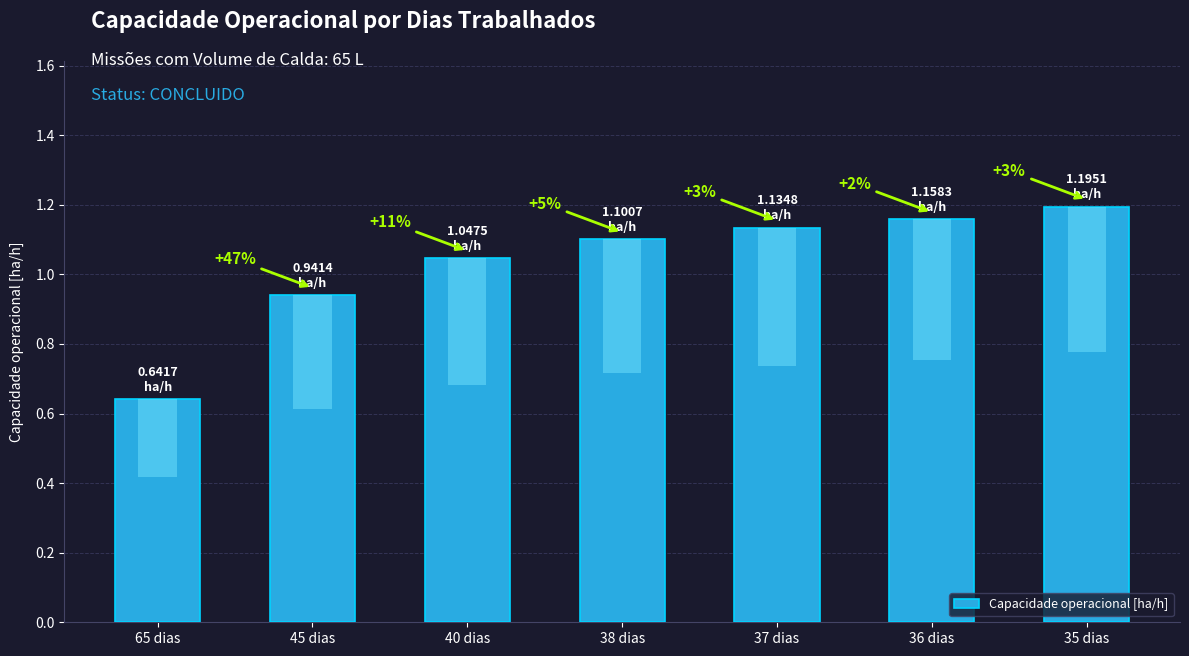

Which has a higher value, 65 dias or 37 dias?

37 dias